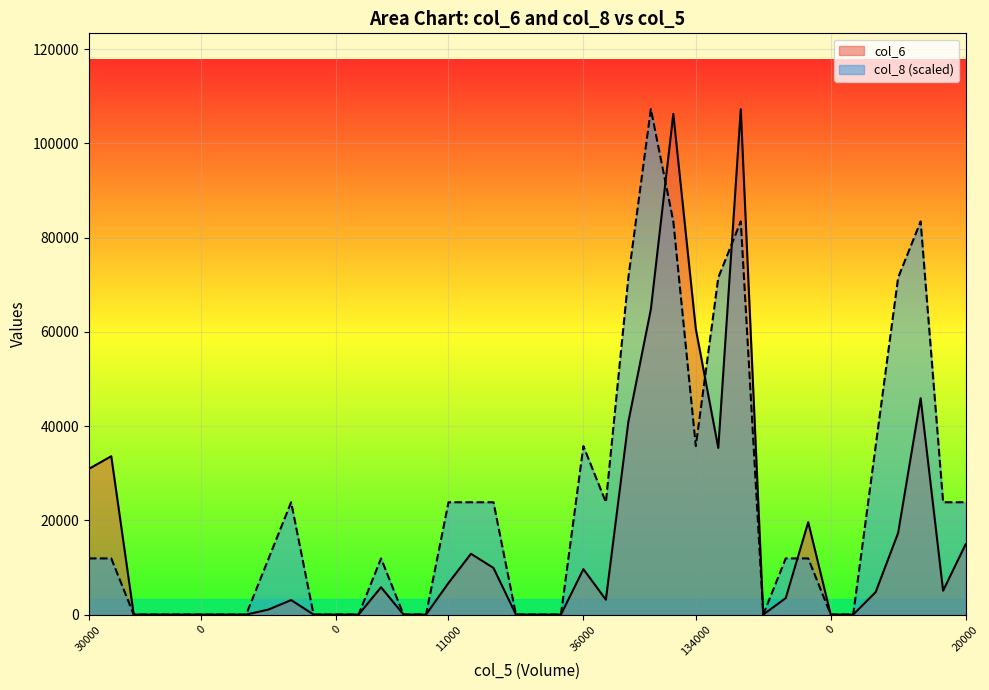

Read the col_6 value at 10000.

5800.0